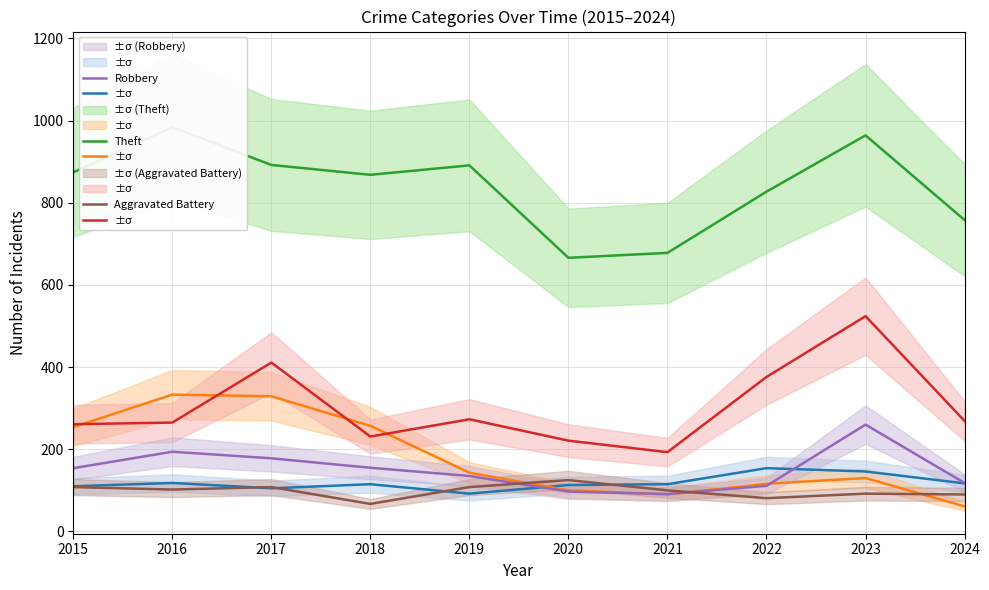

Where is the first local maximum for Theft?

2016